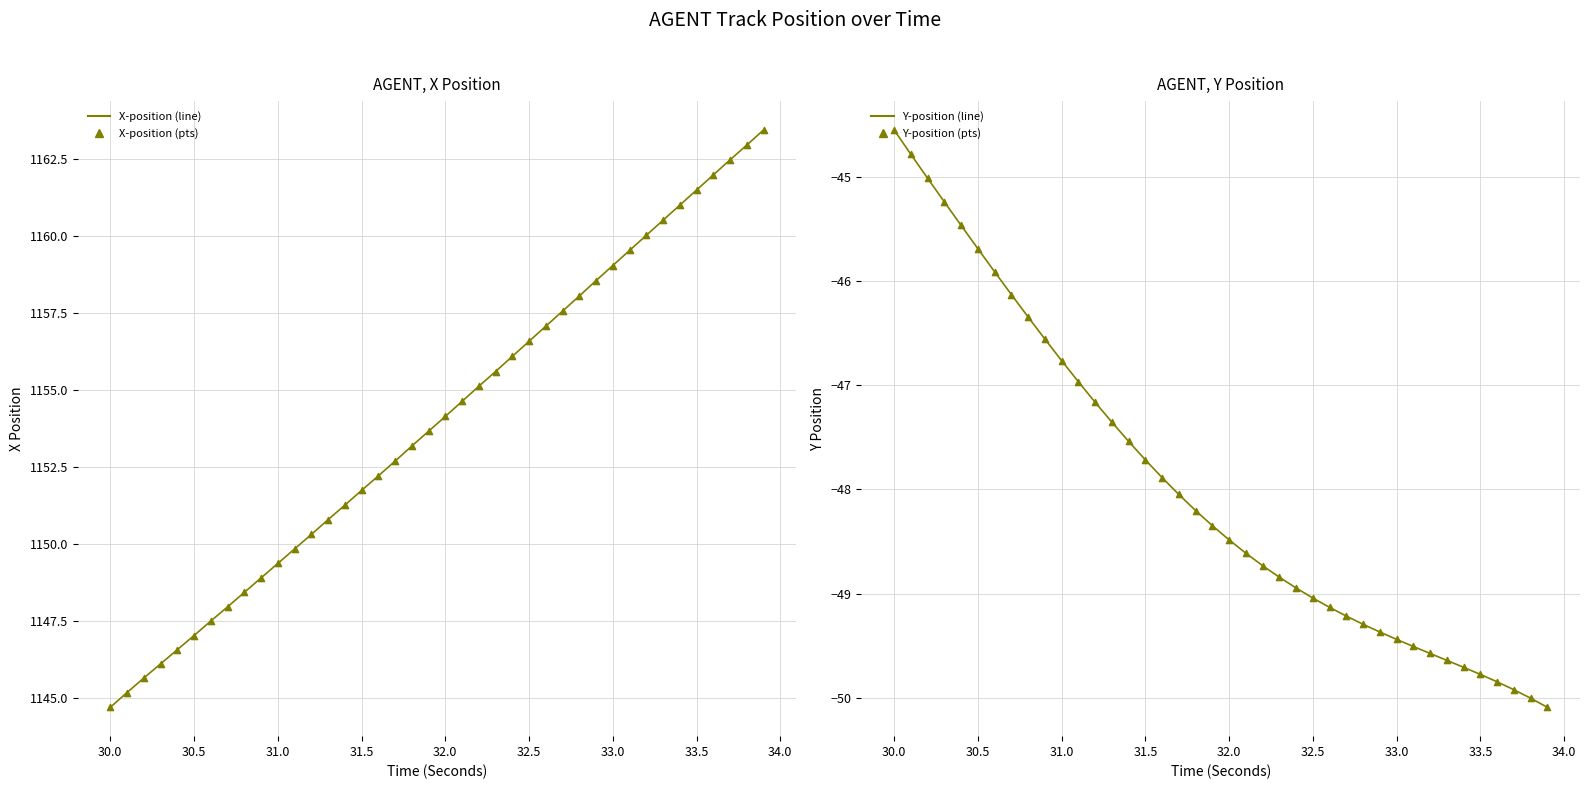

Is the value of X (markers) at 18 greater than the value of Y (markers) at 33.0?

Yes